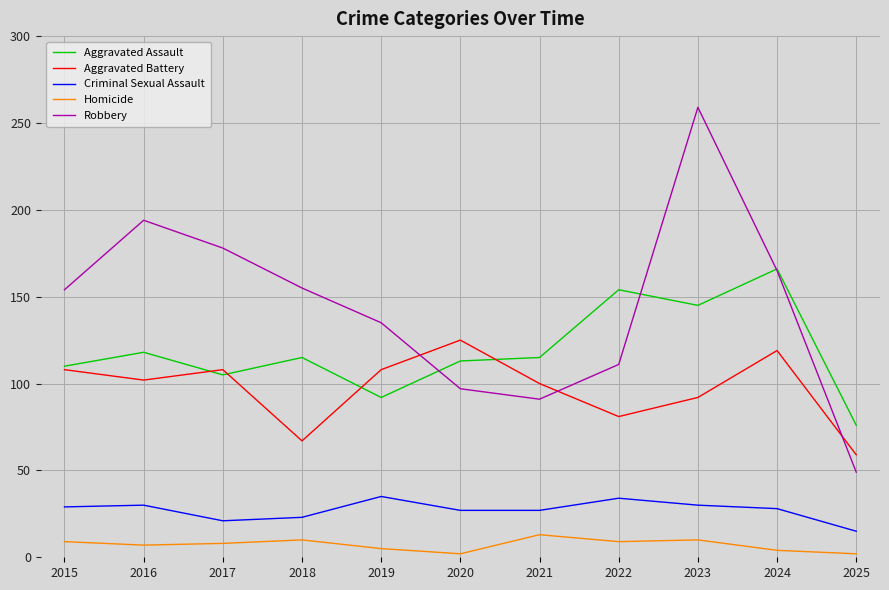

Which series has the widest spread of values?

Robbery